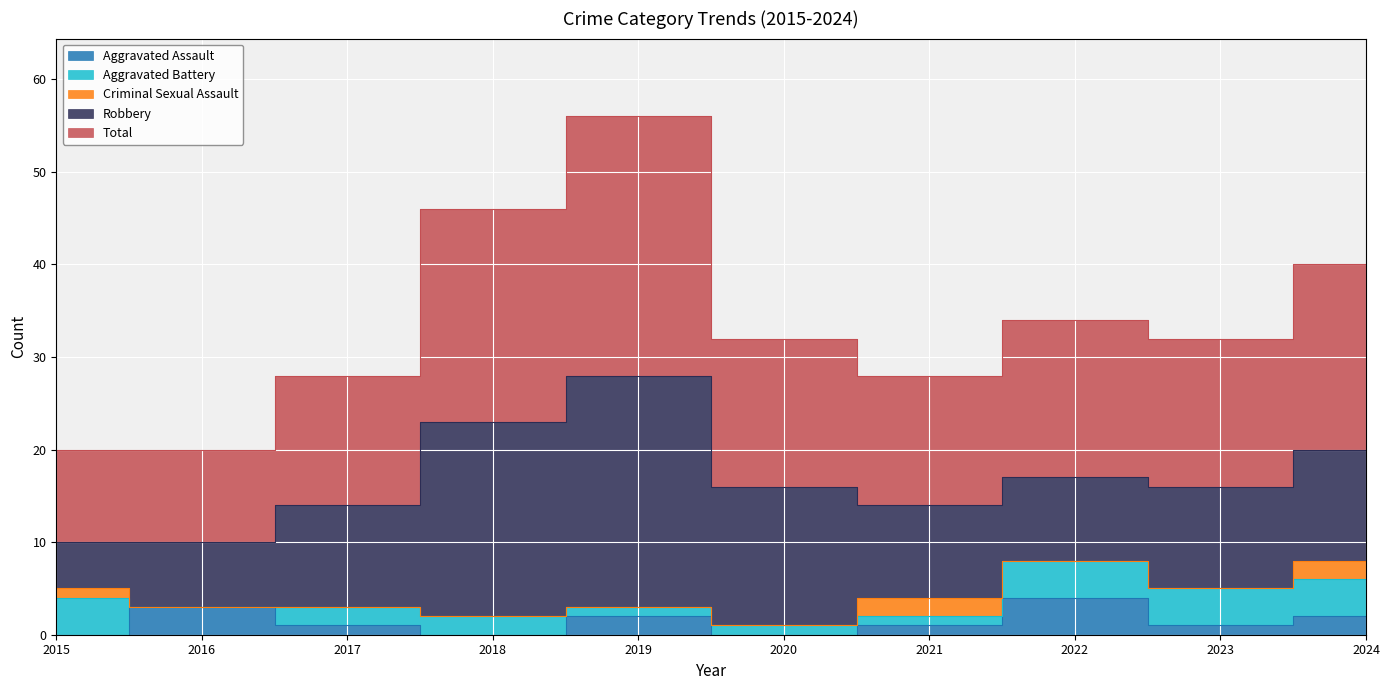

Which series changed the most between 2020 and 2023?

Robbery